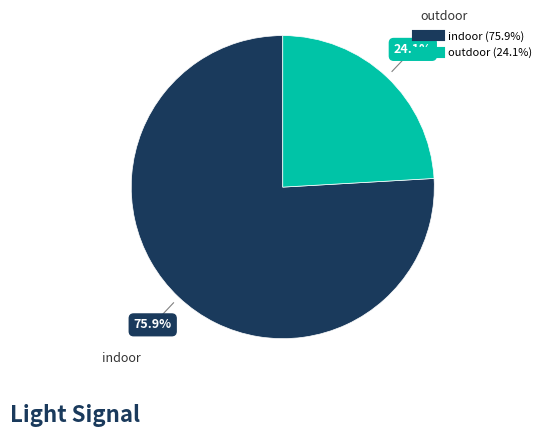

Does any single category account for the majority?

Yes